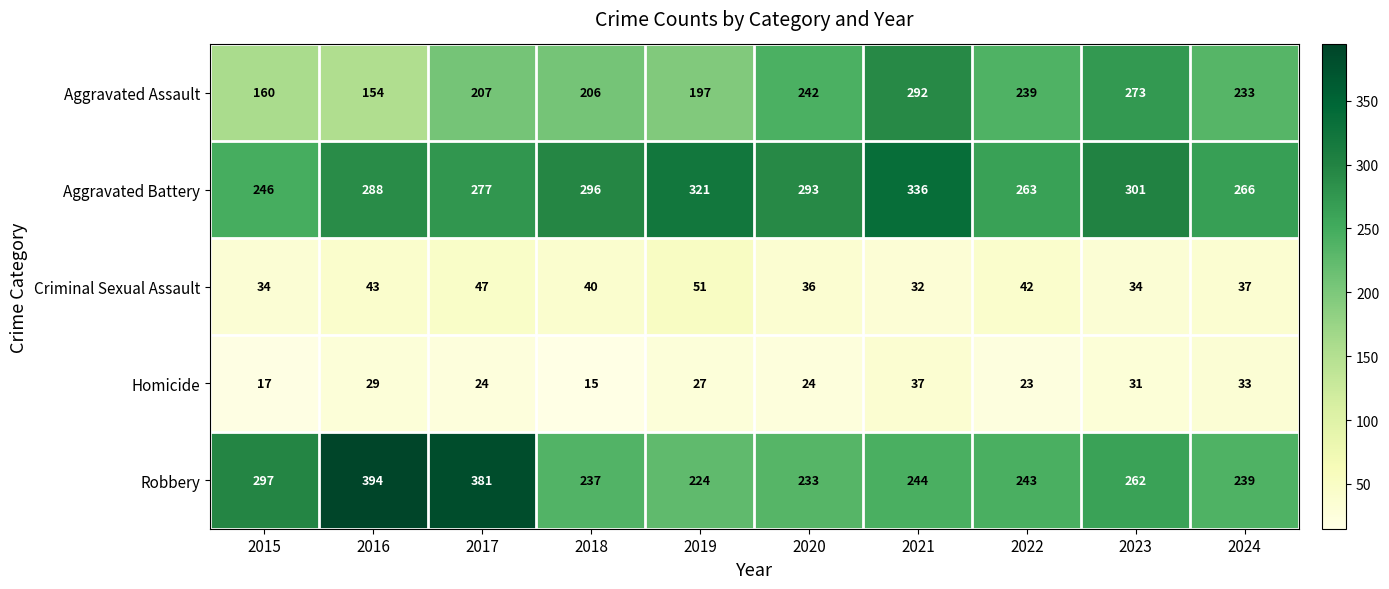

Between 2017 and 2024, which series saw the biggest shift?

Robbery